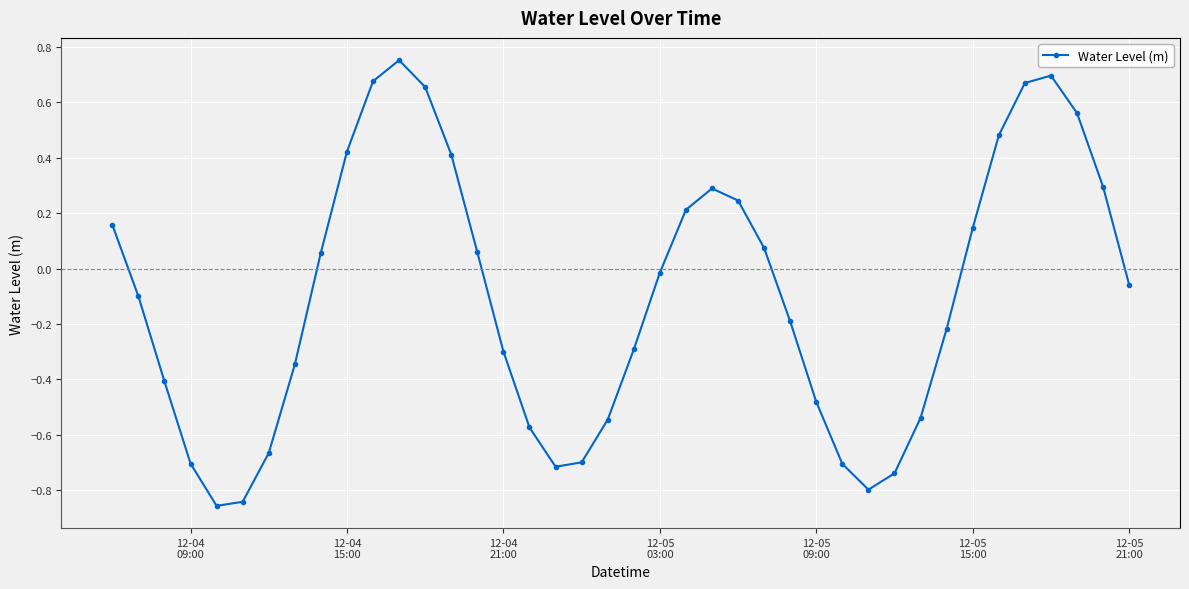

How many interior local valleys (lower than both neighbors) does the data have?

3